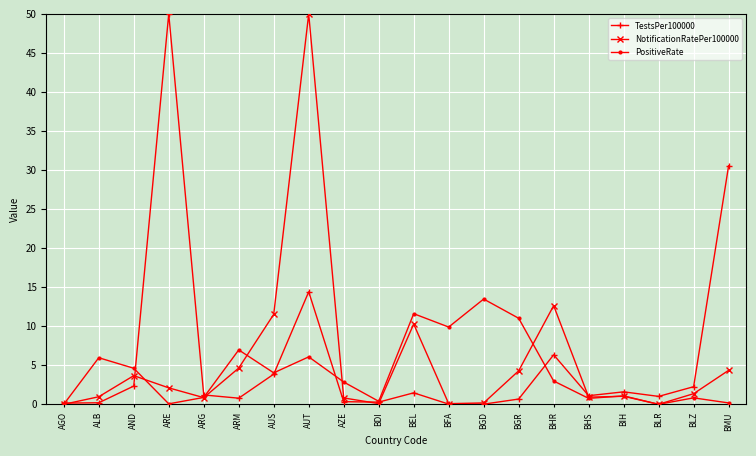

At which category is the sum across all series the highest?

AUT